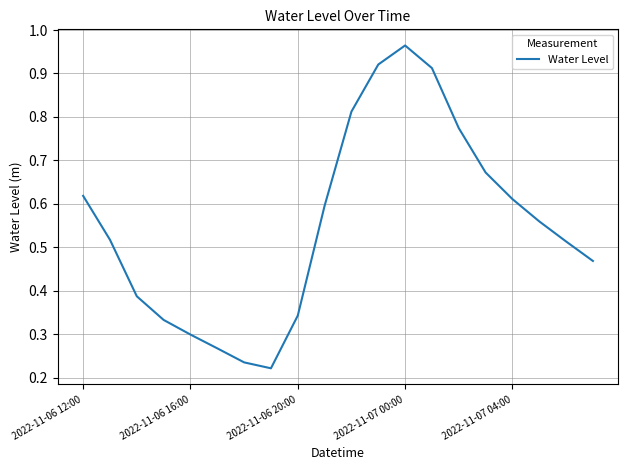

Which label corresponds to the largest value in the chart?

2022-11-07 00:00